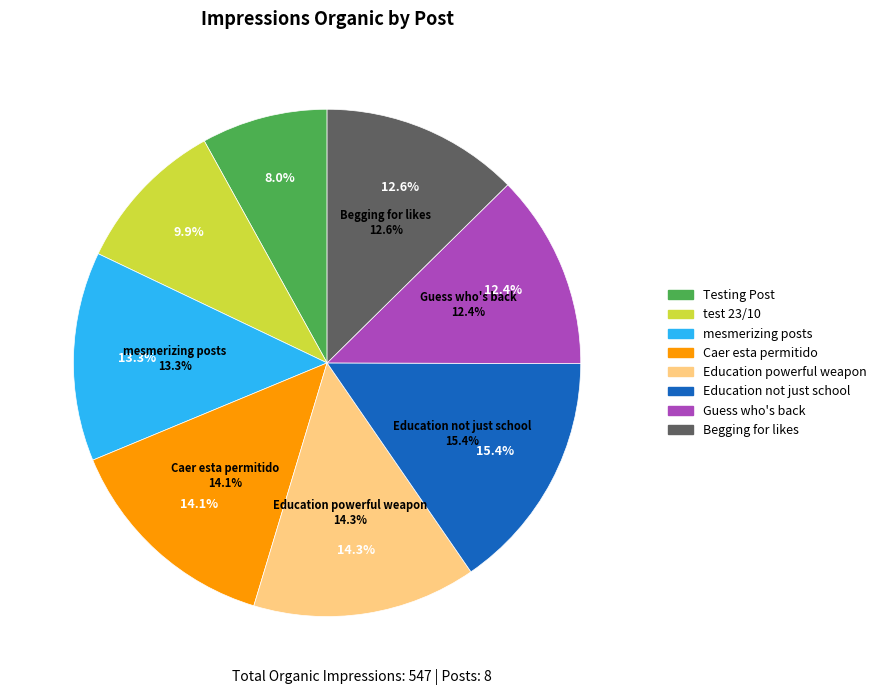

The test 23/10 slice represents 1% of the pie. True or false?

False